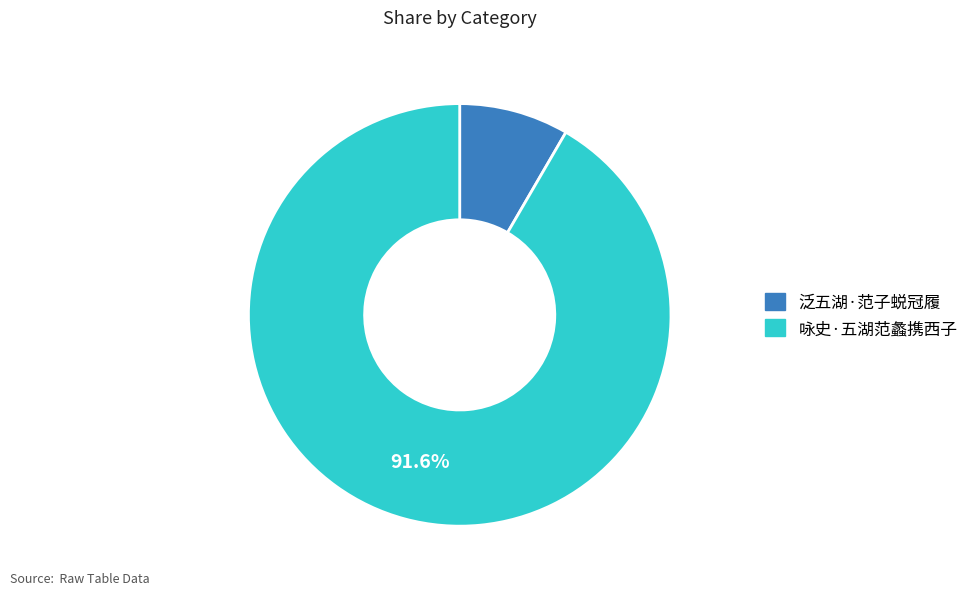

True or false: 泛五湖·范子蜕冠履 accounts for 8% of the total.

True